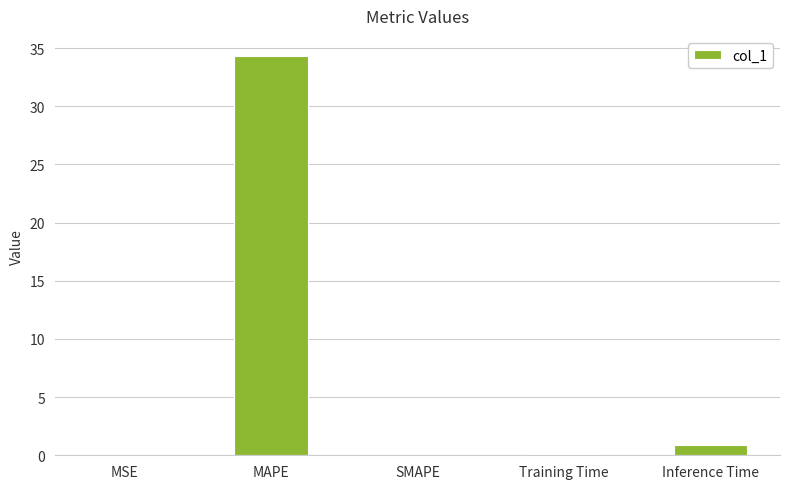

Read the value at MAPE.

34.3